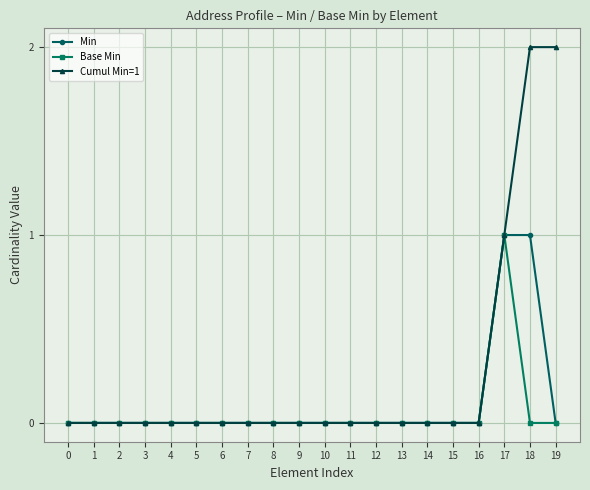

The value of Min at 3 is 0. True or false?

True